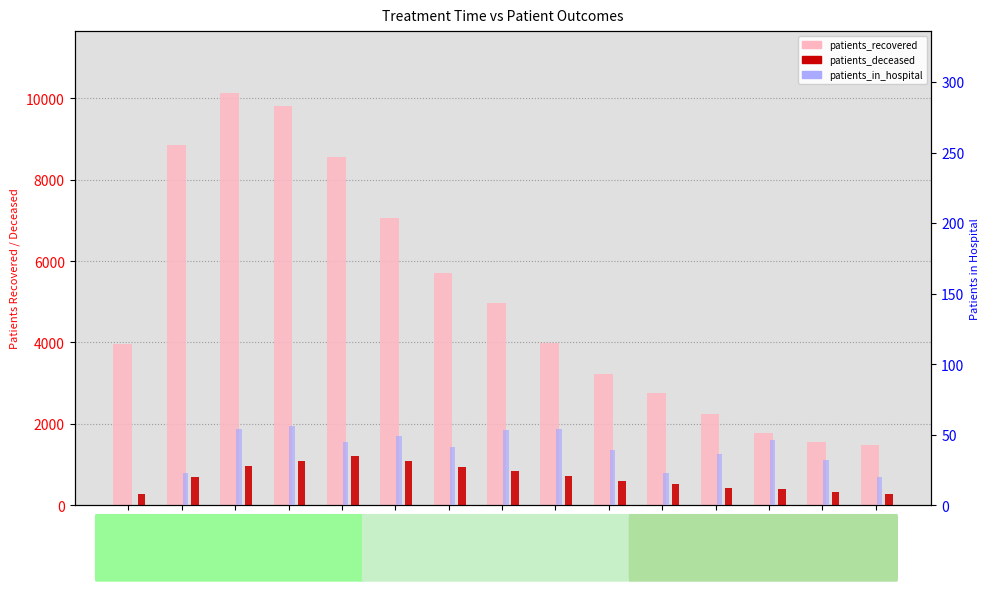

What is the highest value of the patients_in_hospital series?

56